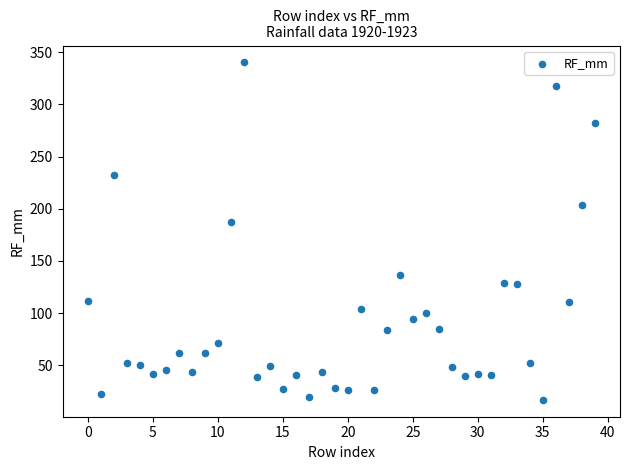

What Y value in the scatter plot is closest to 178?

187.7